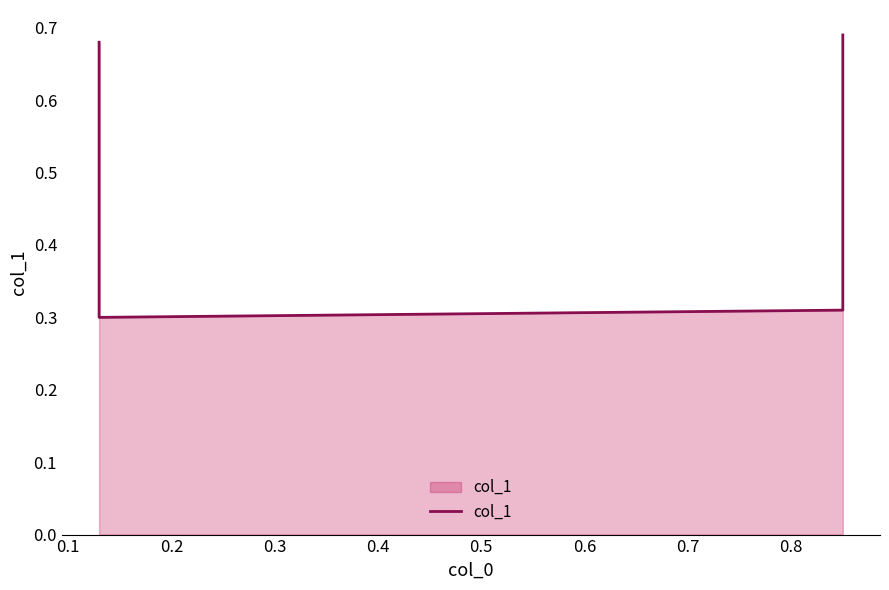

Reading left to right, extract all data points from this chart.

0.7	0.3	0.3	0.7